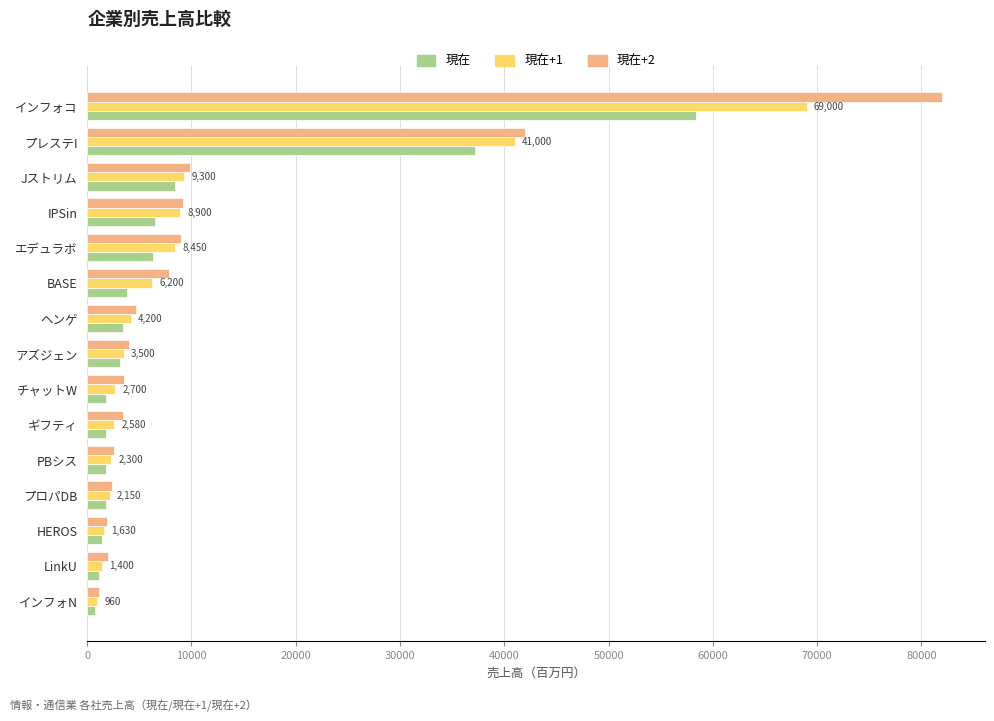

What is the total value across all series at アズジェン?

10626